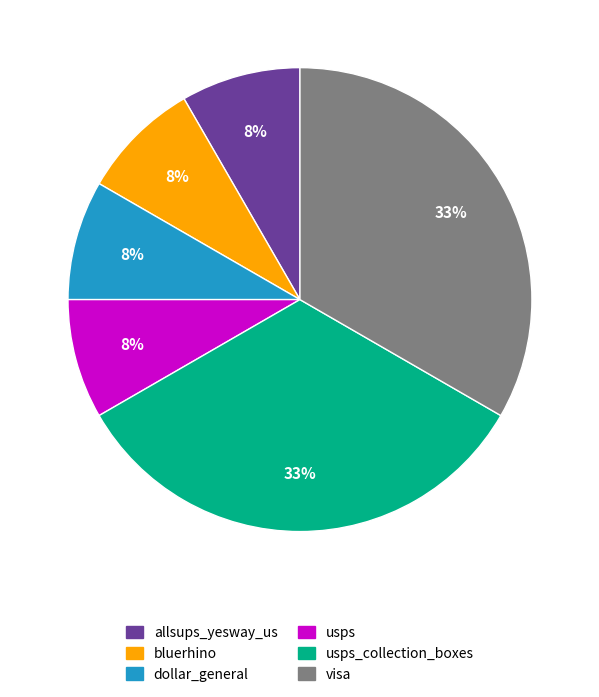

To the nearest percent, what is the average slice percentage?

17%